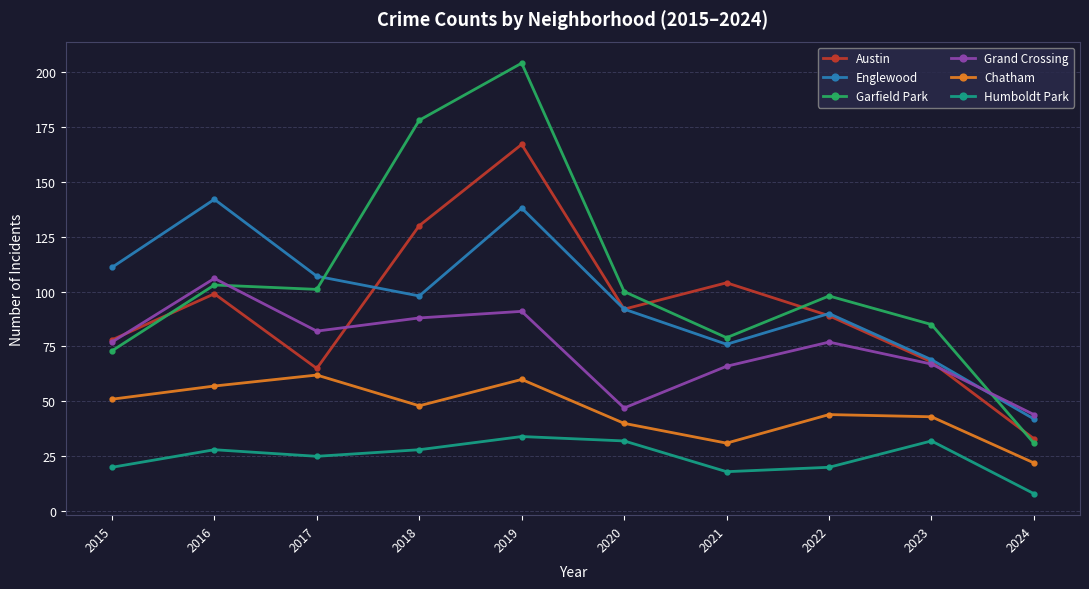

Which series has the widest spread of values?

Garfield Park